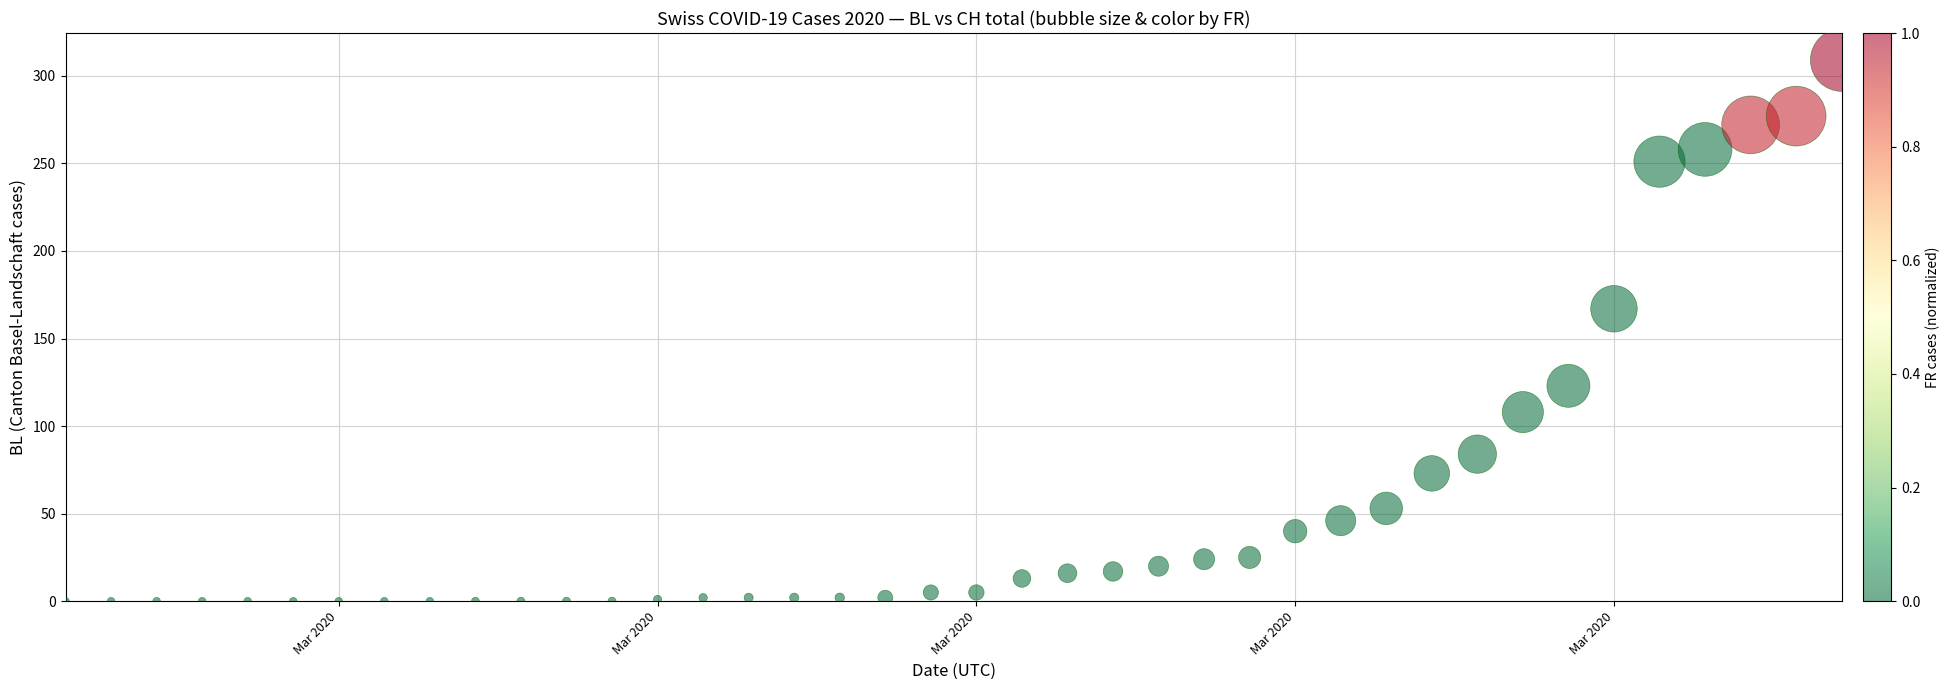

What Y value in the scatter plot is closest to 154?

167